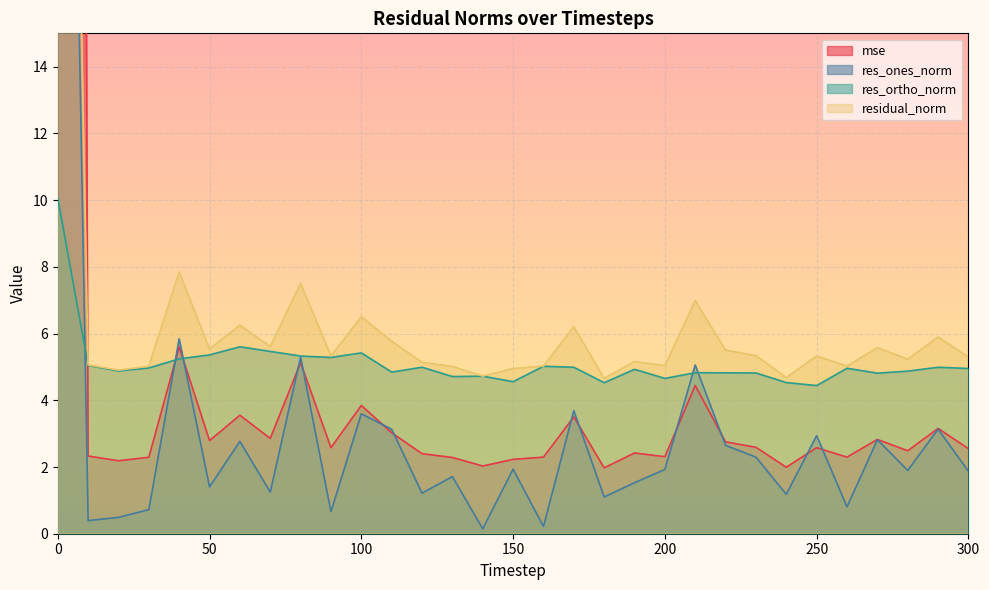

The value of residual_norm at 90 is 8.4. True or false?

False